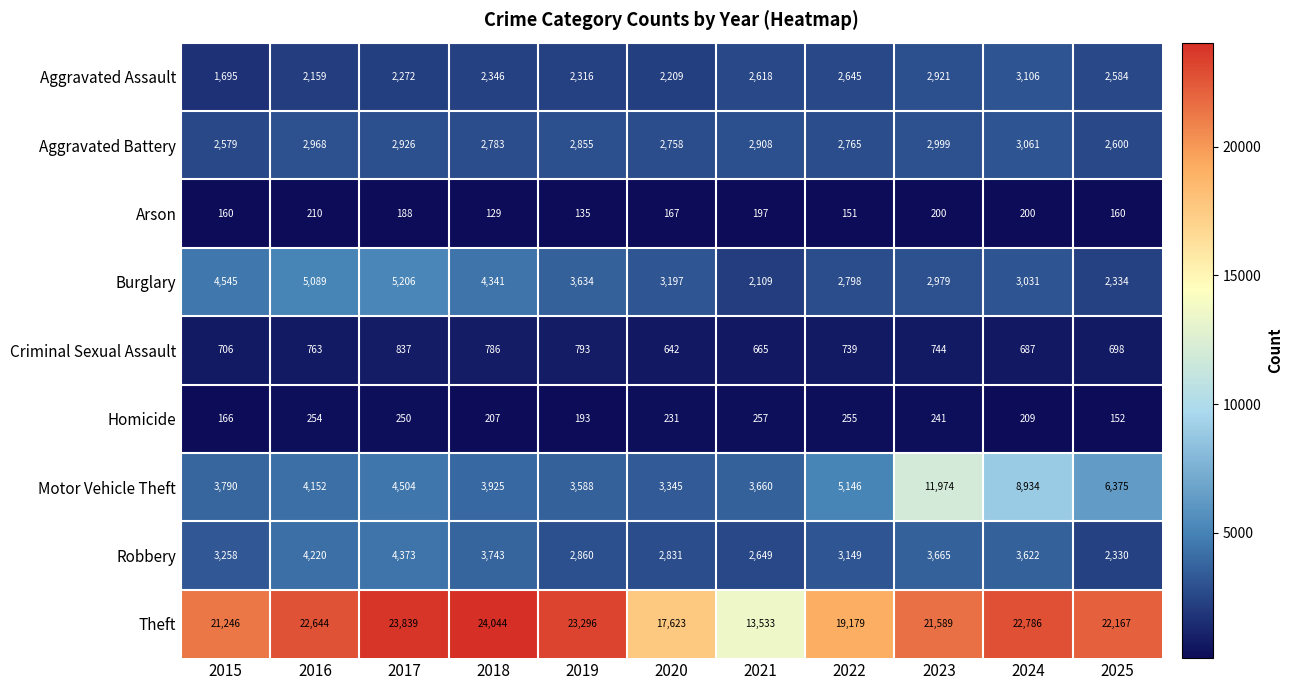

What is the average value of the Criminal Sexual Assault series?

733